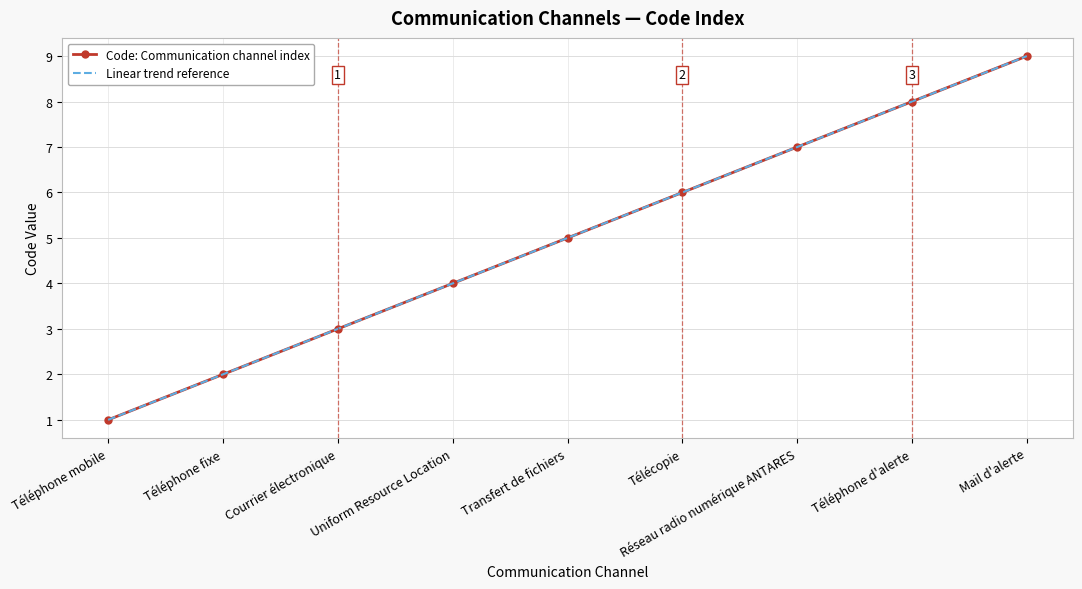

What is the sum of the Linear trend reference values at Courrier électronique and Téléphone fixe?

5